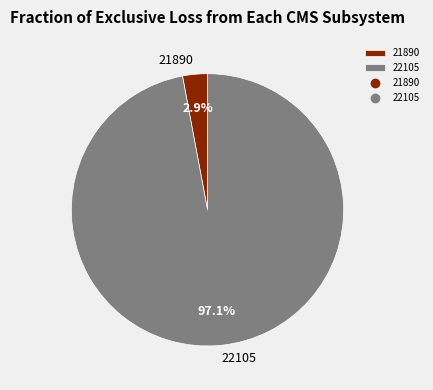

Is there any slice that represents more than half of the pie?

Yes